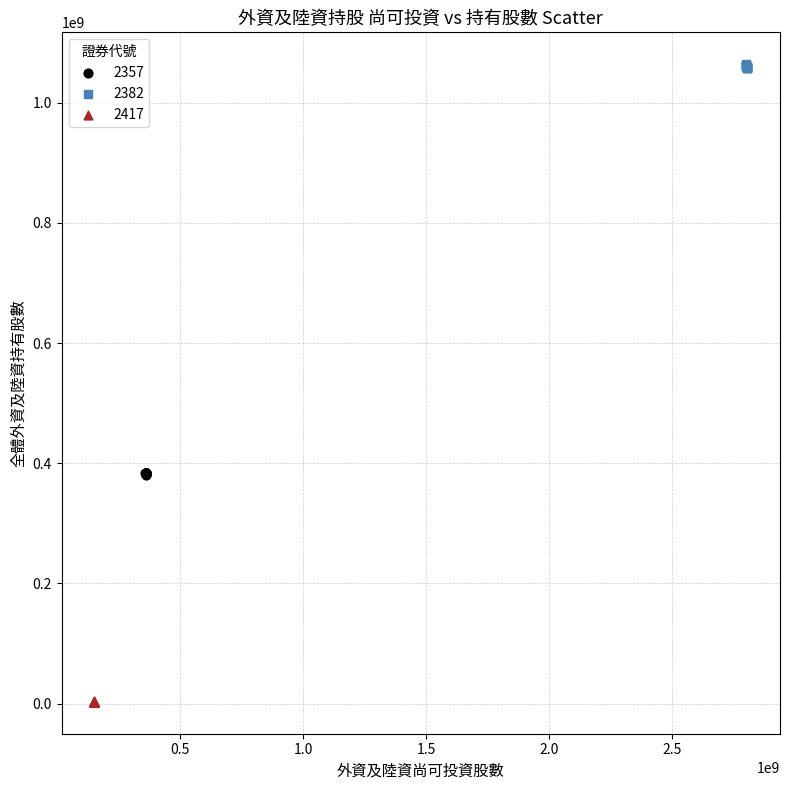

Which series contains the lowest Y value?

2417